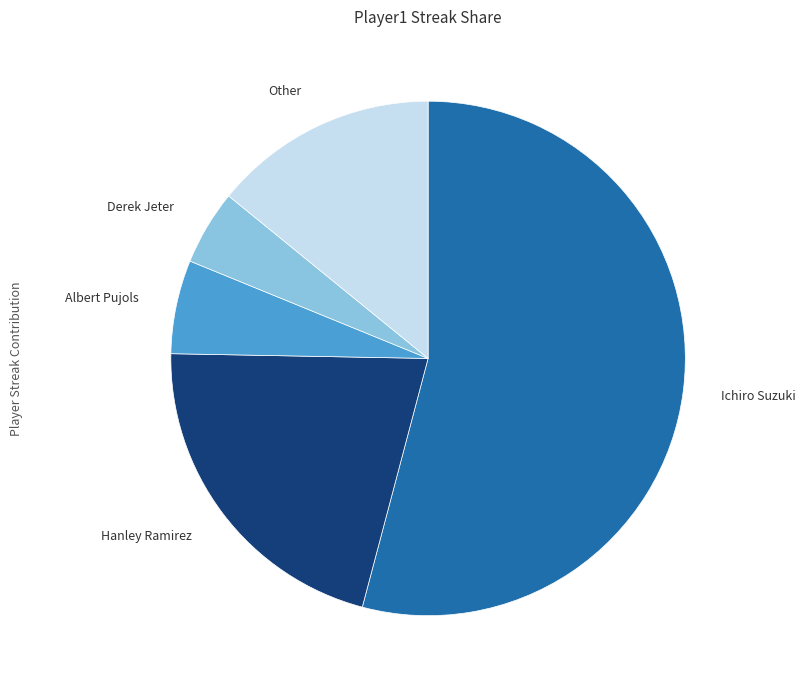

What is the majority slice?

Ichiro Suzuki